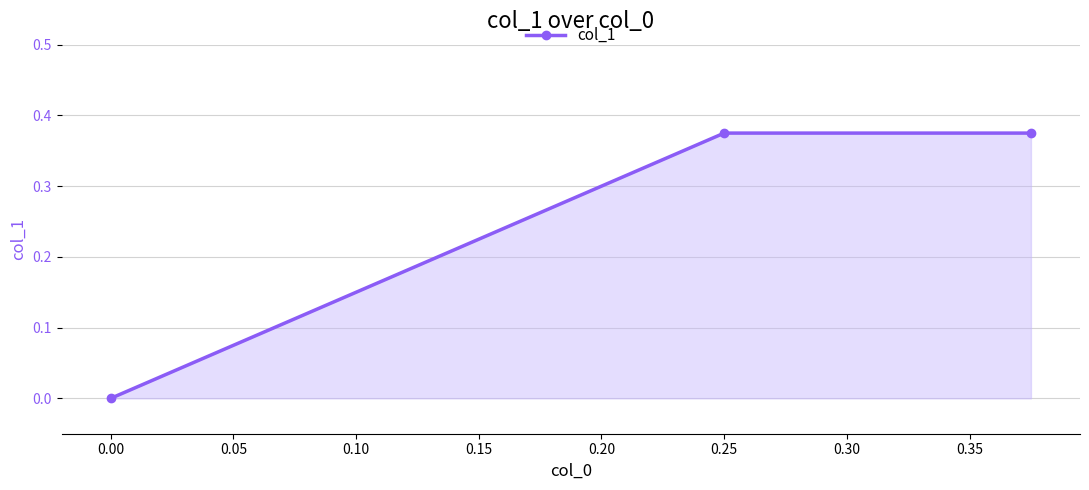

Which has a higher value, 0.25 or 0.00?

0.25